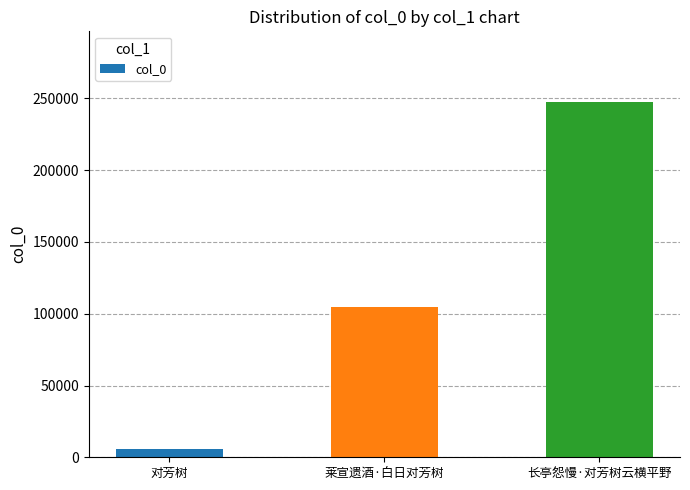

What is the difference between the maximum and minimum values?

241352